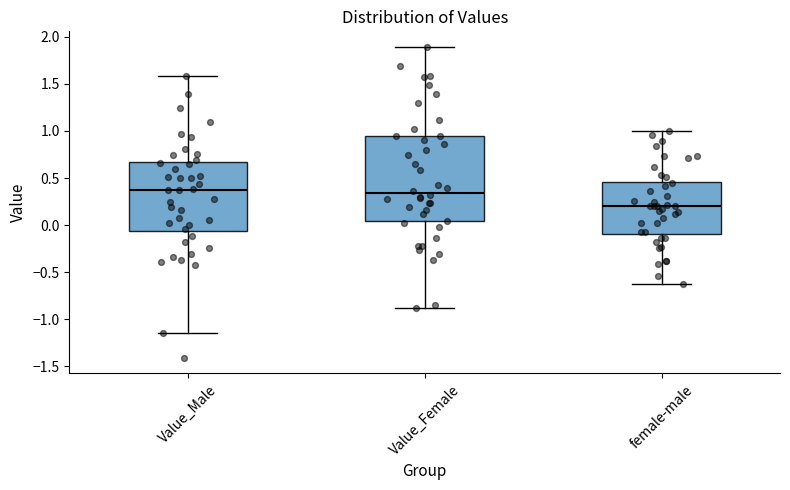

Comparing the boxes themselves (not the whiskers), which one is the tallest?

Value_Female